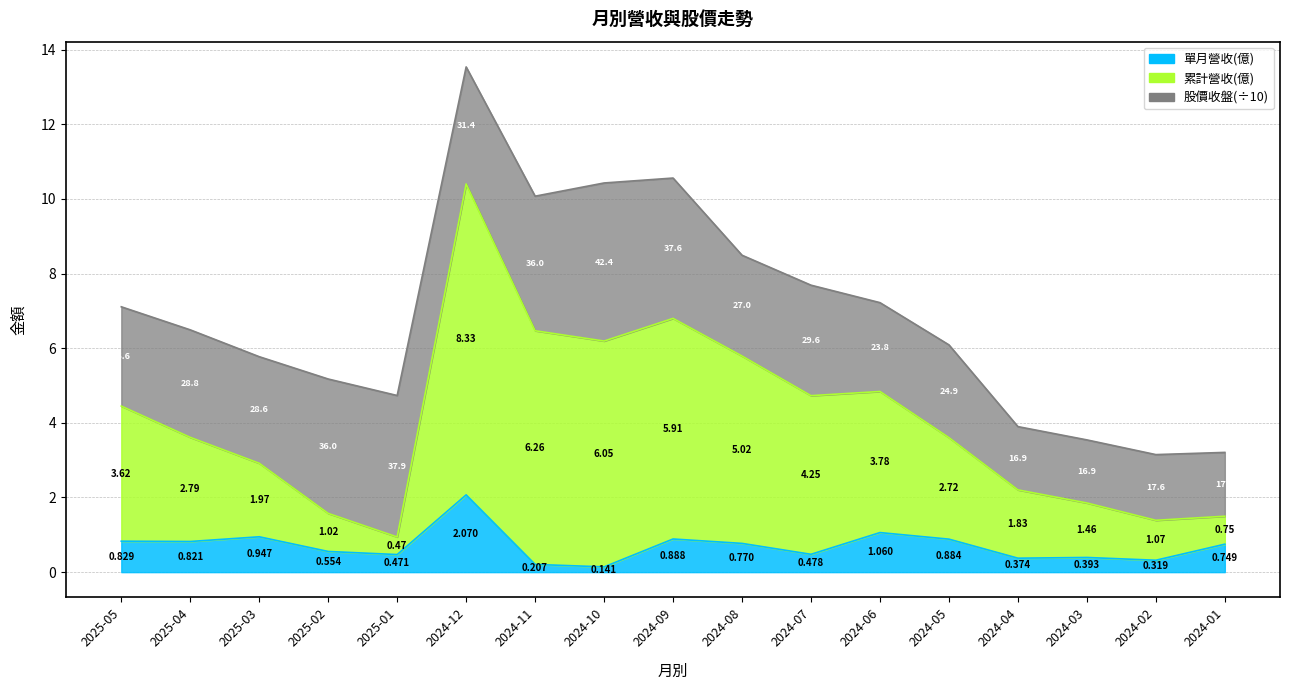

Which category has the highest value across all series?

2024-12